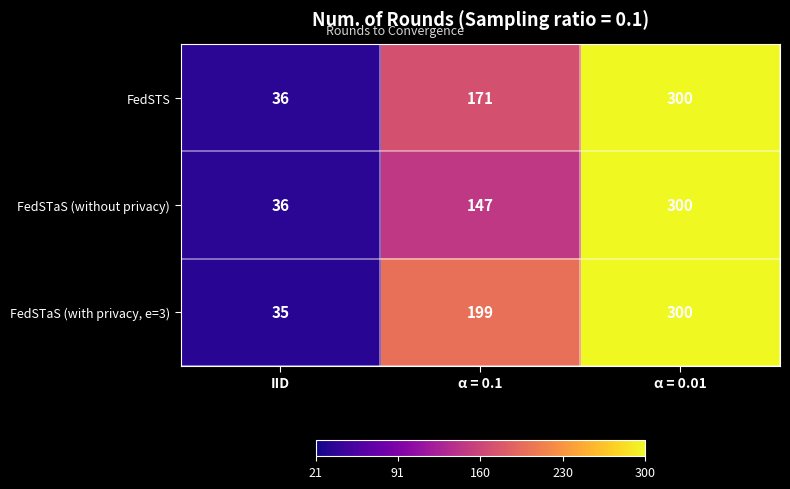

What is the sum of the FedSTS values at α = 0.01 and α = 0.1?

471